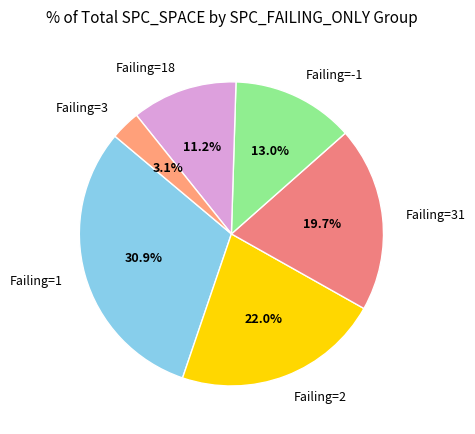

Count the number of slices in the pie.

6